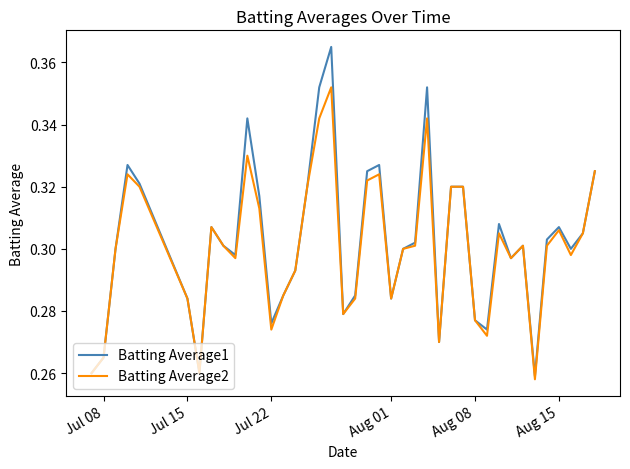

Which series has the widest spread of values?

Batting Average1